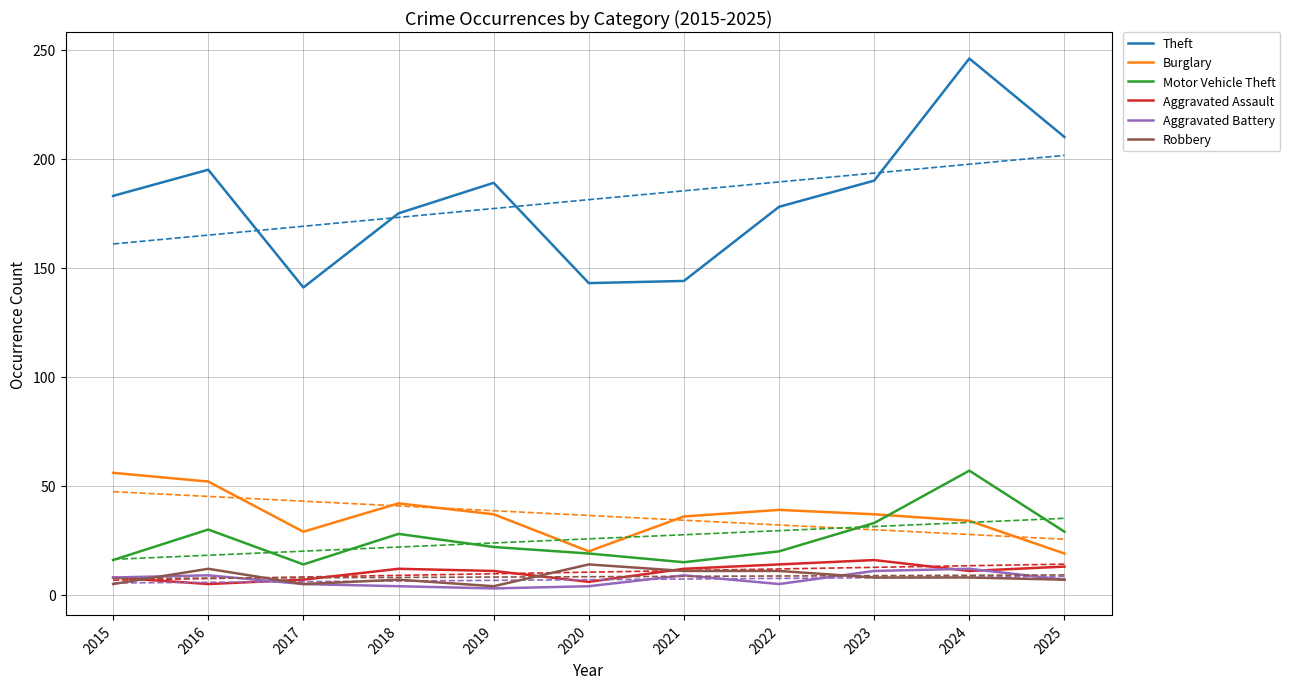

Reading left to right, list all the values displayed in this chart.

Theft: 2015=183	2016=195	2017=141	2018=175	2019=189	2020=143	2021=144	2022=178	2023=190	2024=246	2025=210
Burglary: 2015=56	2016=52	2017=29	2018=42	2019=37	2020=20	2021=36	2022=39	2023=37	2024=34	2025=19
Motor Vehicle Theft: 2015=16	2016=30	2017=14	2018=28	2019=22	2020=19	2021=15	2022=20	2023=33	2024=57	2025=29
Aggravated Assault: 2015=8	2016=5	2017=7	2018=12	2019=11	2020=6	2021=12	2022=14	2023=16	2024=11	2025=13
Aggravated Battery: 2015=8	2016=9	2017=5	2018=4	2019=3	2020=4	2021=9	2022=5	2023=11	2024=12	2025=7
Robbery: 2015=5	2016=12	2017=5	2018=7	2019=4	2020=14	2021=11	2022=11	2023=8	2024=8	2025=7